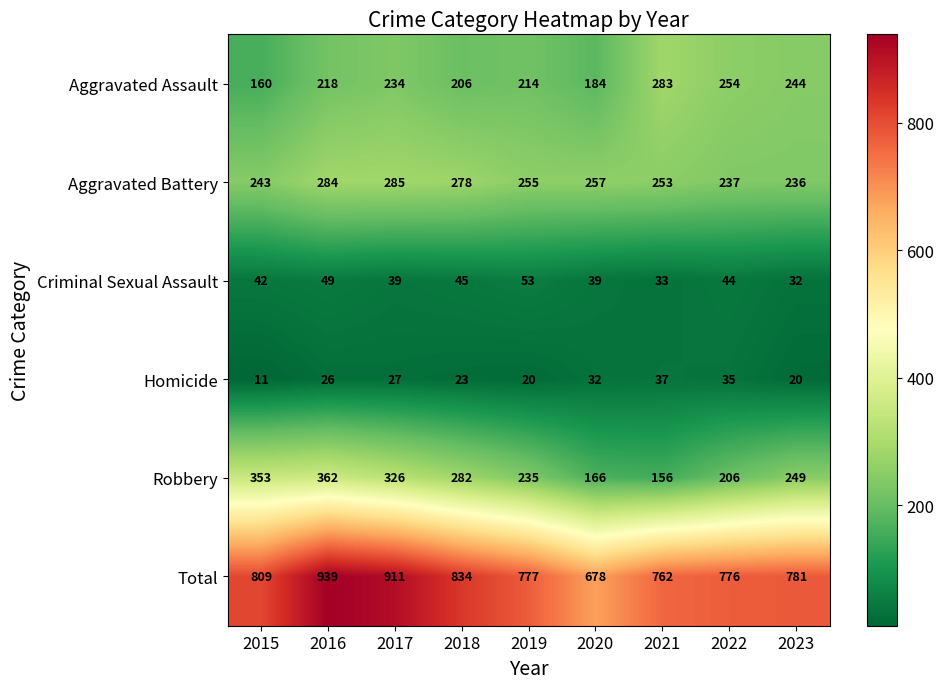

What is the sum of all Criminal Sexual Assault values?

376